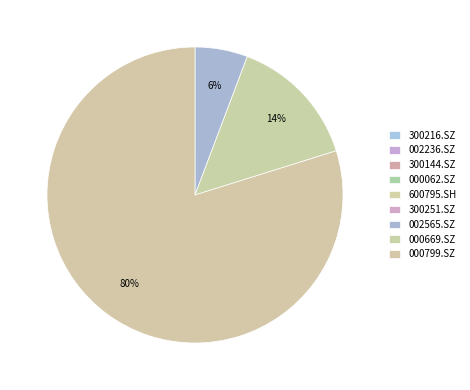

How many slices are in this pie chart?

9